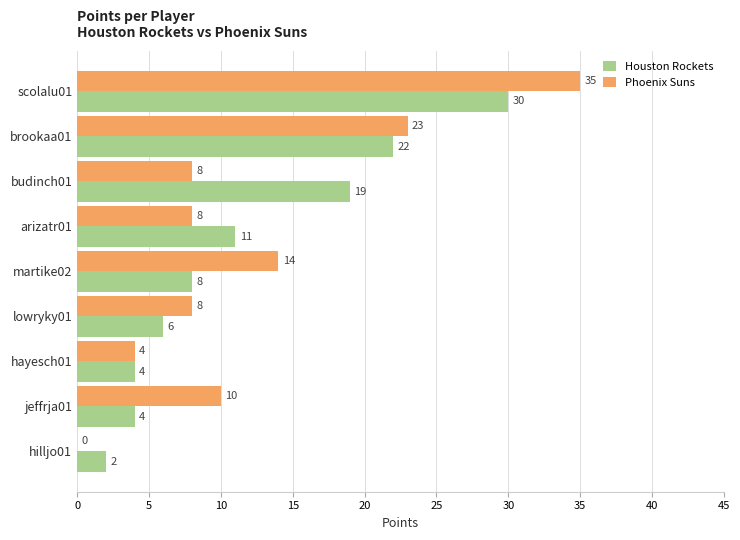

How many positive values does the Phoenix Suns series have?

8